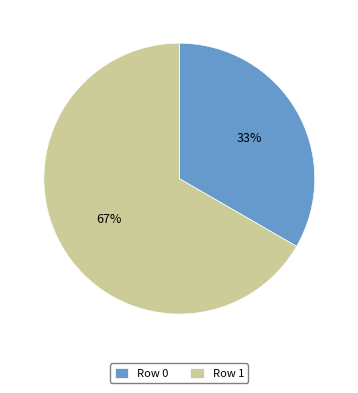

Does Row 1 represent more than half of the total?

Yes